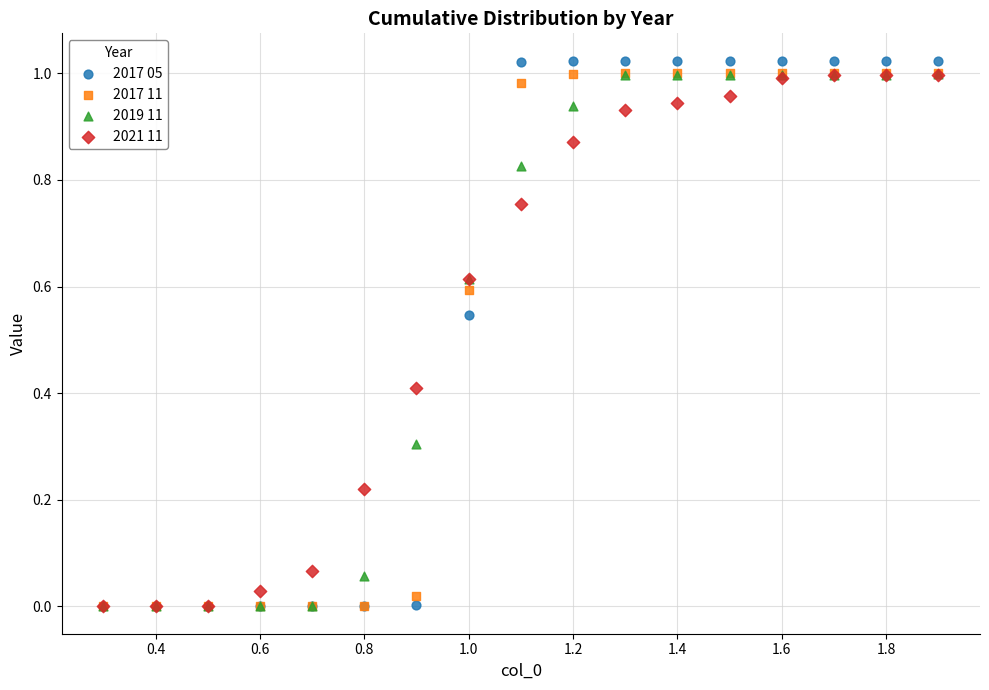

Which series has the widest spread of Y values?

2017 05